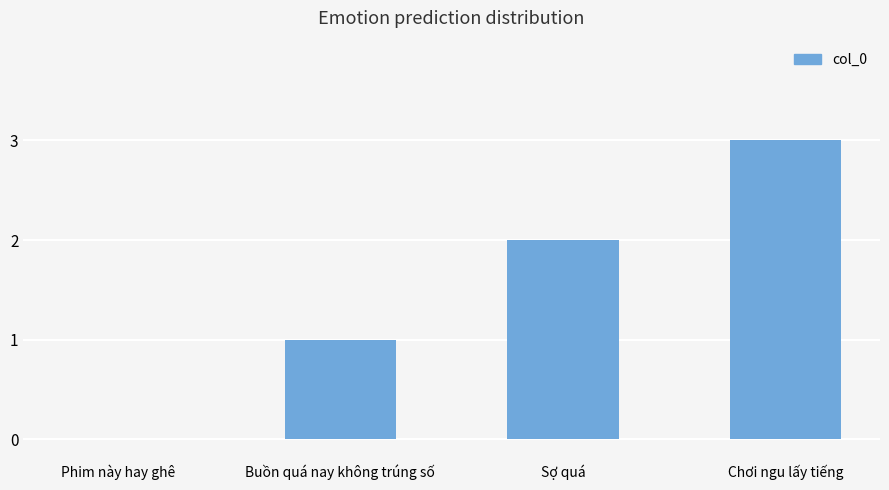

Reading left to right, extract all data points from this chart.

Phim này hay ghê=0	Buồn quá nay không trúng số=1	Sợ quá=2	Chơi ngu lấy tiếng=3